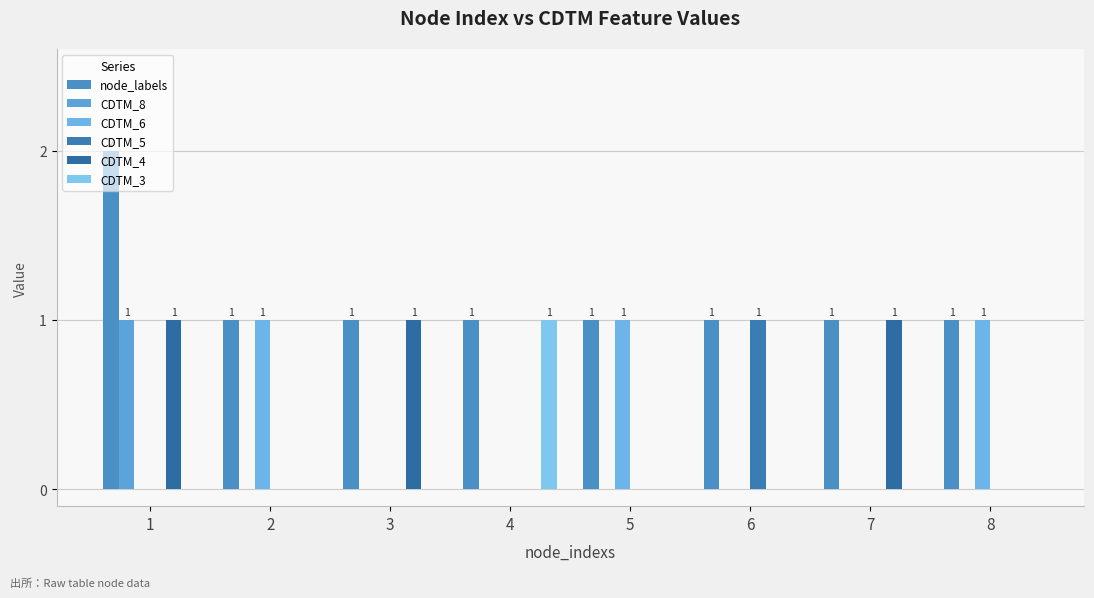

Where is CDTM_4 nearest to the value 0?

2